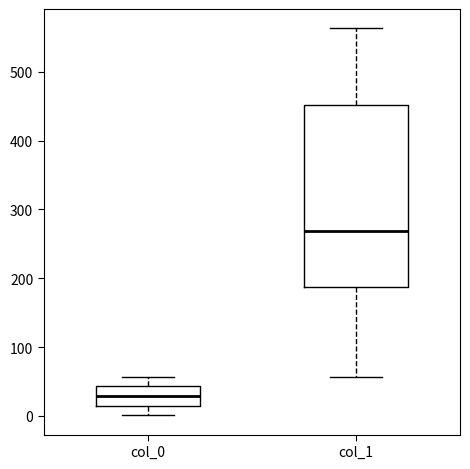

Comparing the boxes themselves (not the whiskers), which one is the tallest?

col_1